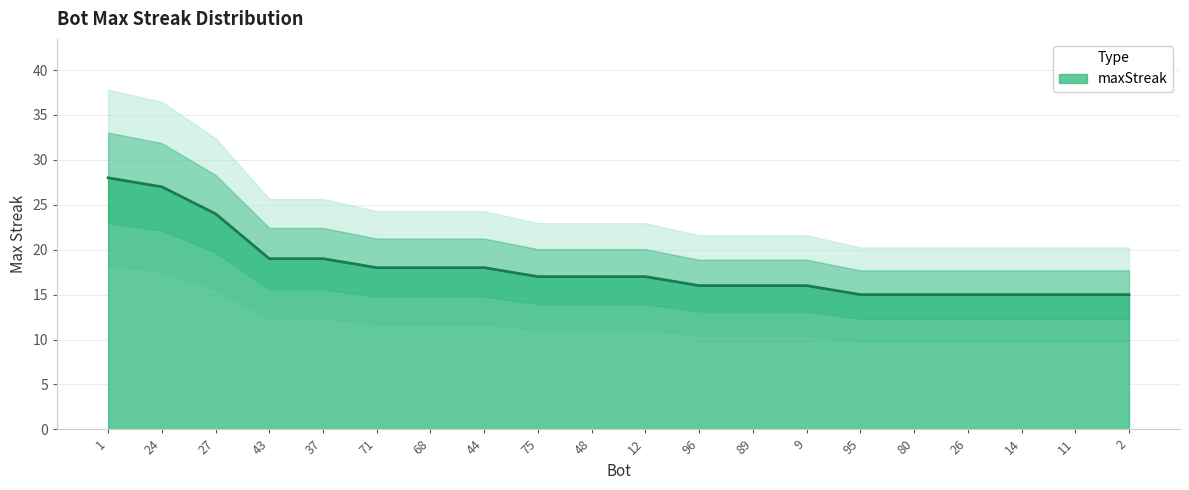

Which category has the lowest value across all series?

95